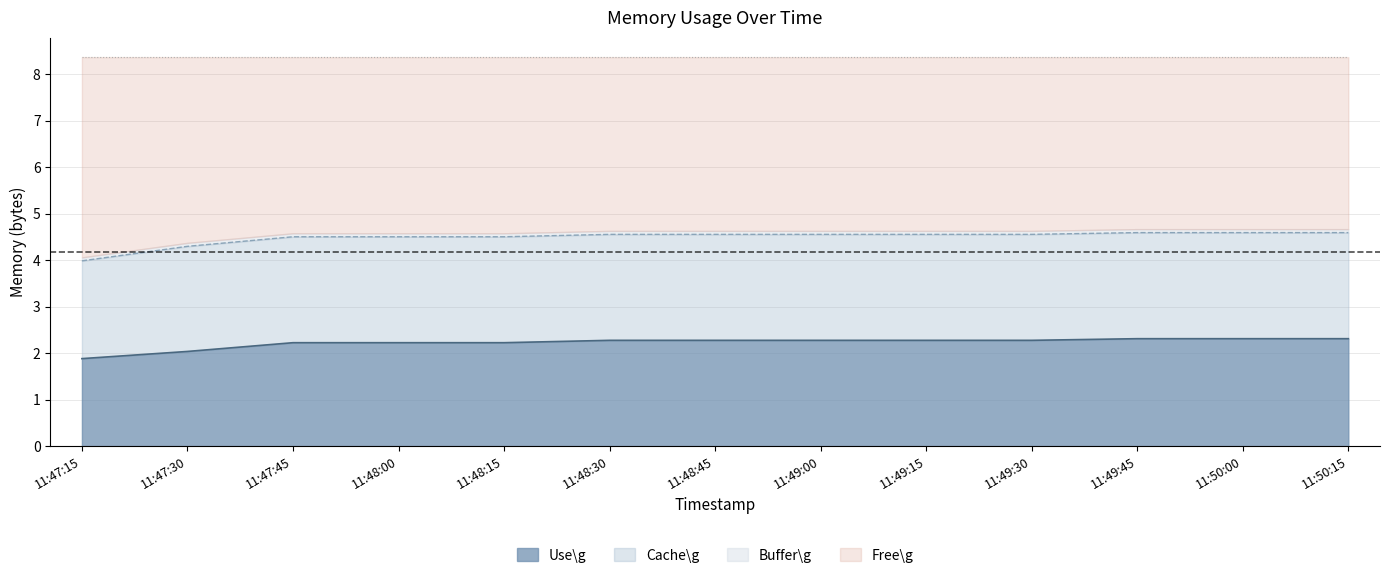

What is the maximum value shown in the chart?

4.6